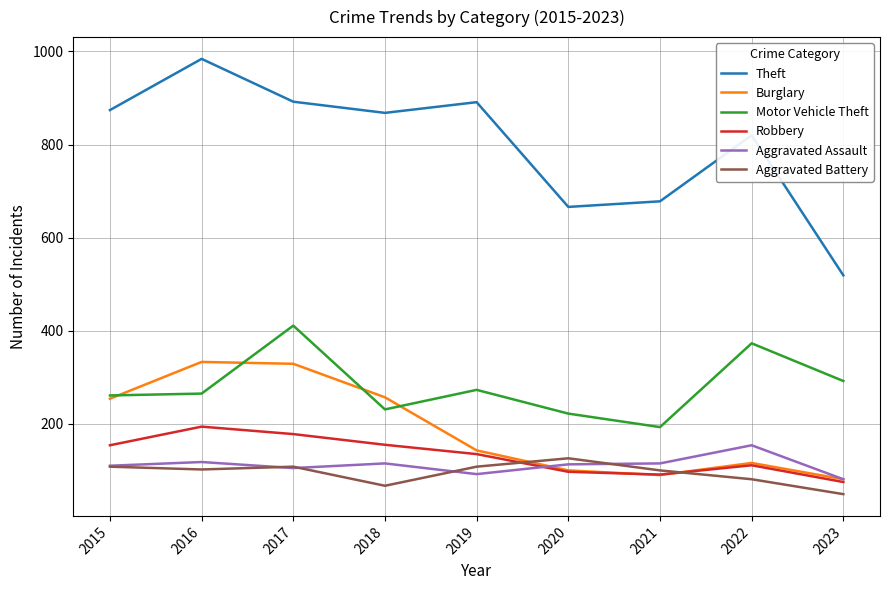

What are all the series names shown in the legend?

Theft, Burglary, Motor Vehicle Theft, Robbery, Aggravated Assault, Aggravated Battery